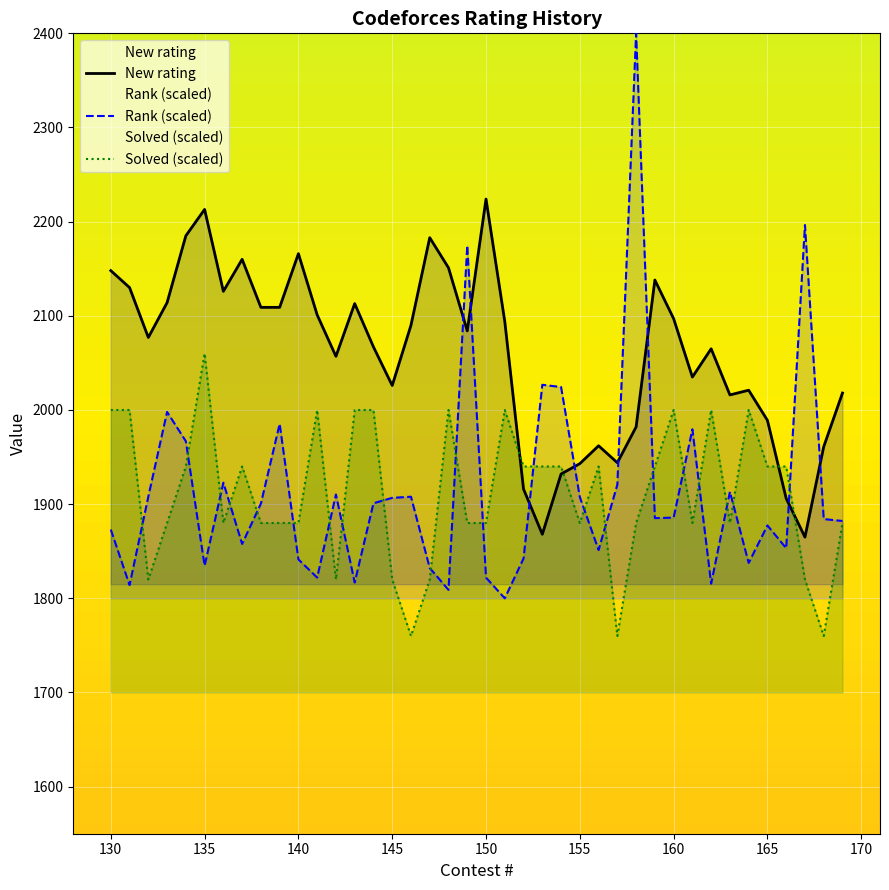

Reading left to right, list all the values displayed in this chart.

New rating: 2148.0	2130.0	2077.0	2114.0	2185.0	2213.0	2126.0	2160.0	2109.0	2109.0	2166.0	2101.0	2057.0	2113.0	2067.0	2026.0	2090.0	2183.0	2151.0	2084.0	2224.0	2094.0	1916.0	1868.0	1932.0	1943.0	1962.0	1944.0	1982.0	2138.0	2097.0	2035.0	2065.0	2016.0	2021.0	1989.0	1906.0	1865.0	1961.0	2018.0
Rank (scaled): 1873.0	1814.1	1908.0	1998.0	1966.8	1834.5	1922.8	1857.7	1900.6	1985.3	1841.3	1822.0	1910.2	1816.8	1900.9	1906.7	1907.9	1832.2	1809.0	2174.8	1822.0	1800.0	1842.3	2026.8	2024.4	1907.5	1851.3	1920.7	2400.0	1885.2	1885.7	1979.5	1815.6	1913.1	1837.6	1877.4	1853.2	2196.4	1884.2	1882.1
Solved (scaled): 2000.0	2000.0	1820.0	1880.0	1940.0	2060.0	1880.0	1940.0	1880.0	1880.0	1880.0	2000.0	1820.0	2000.0	2000.0	1820.0	1760.0	1820.0	2000.0	1880.0	1880.0	2000.0	1940.0	1940.0	1940.0	1880.0	1940.0	1760.0	1880.0	1940.0	2000.0	1880.0	2000.0	1880.0	2000.0	1940.0	1940.0	1820.0	1760.0	1880.0